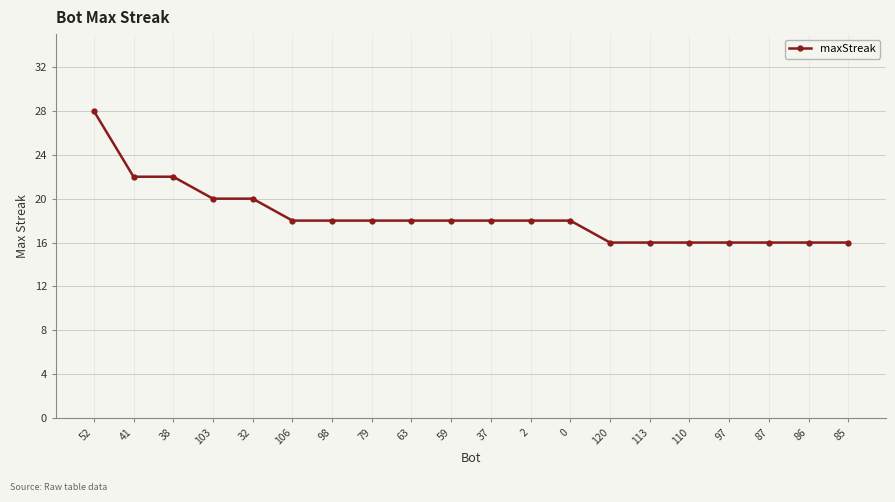

What is the greatest value displayed?

28